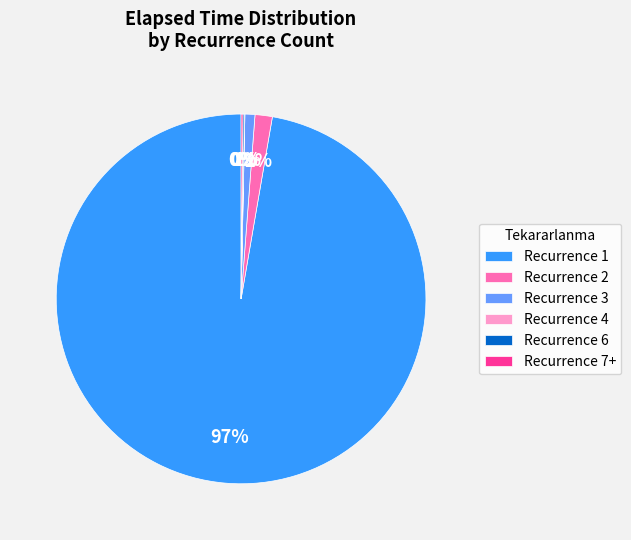

Which category has the biggest portion of the pie?

Recurrence 1